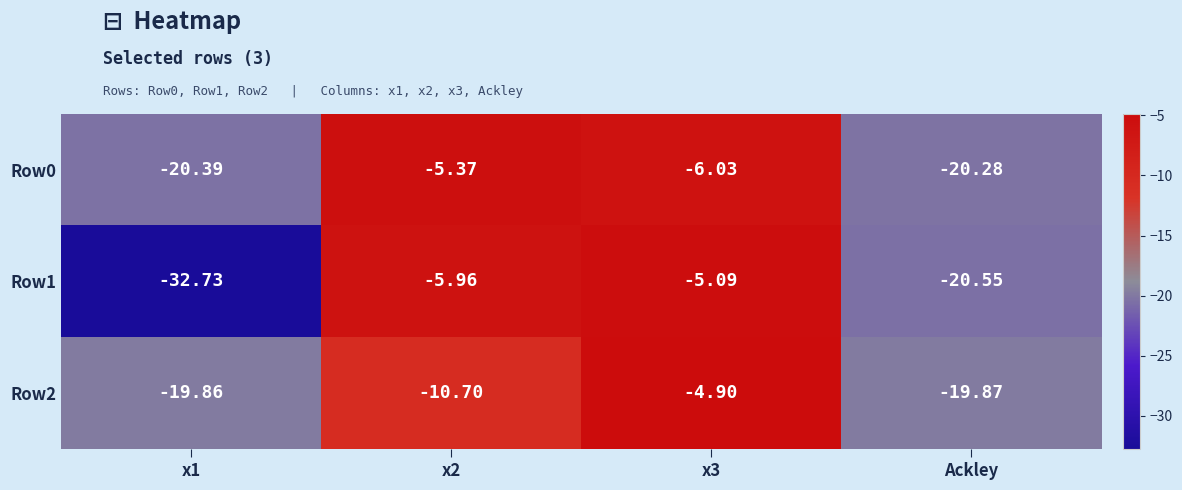

How many distinct data groups are displayed?

3